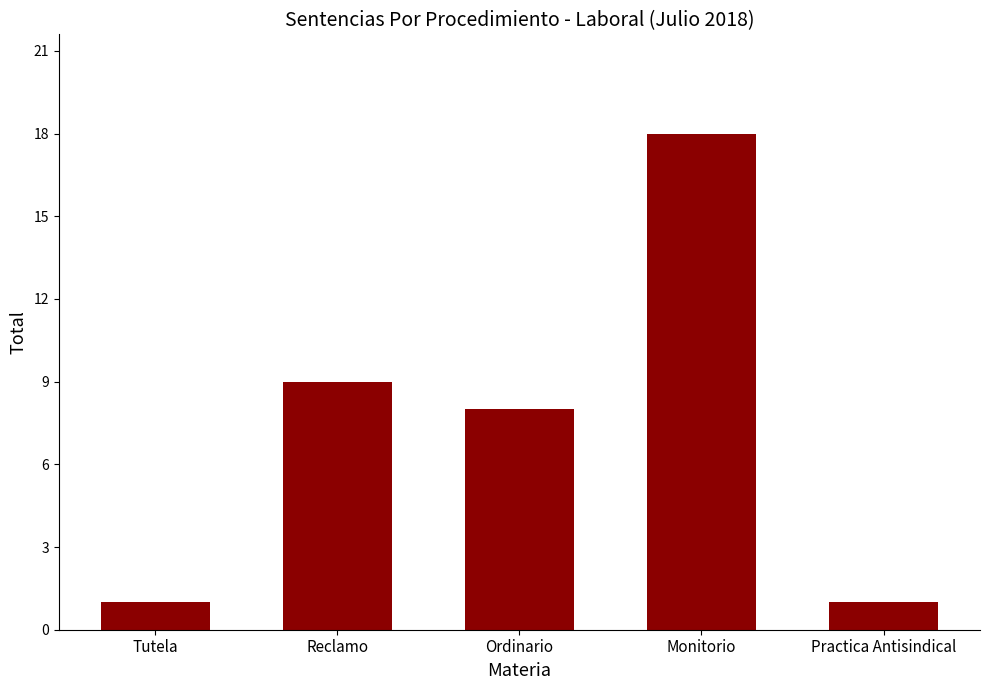

Reading right to left, transcribe all the data shown in this chart.

1	18	8	9	1